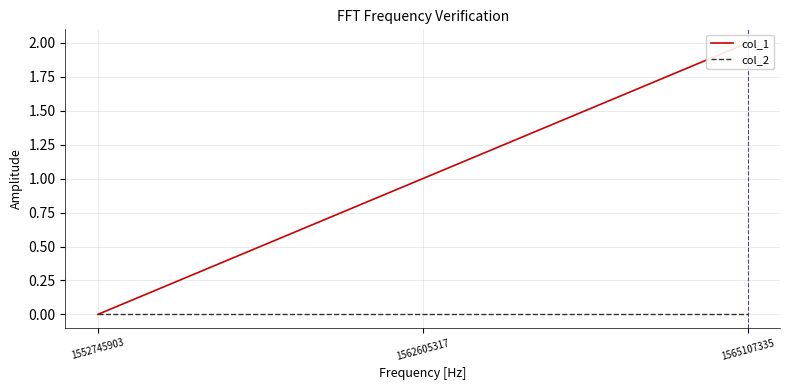

Reading right to left, transcribe all the data shown in this chart.

col_1: 2	1	0
col_2: 0	0	0